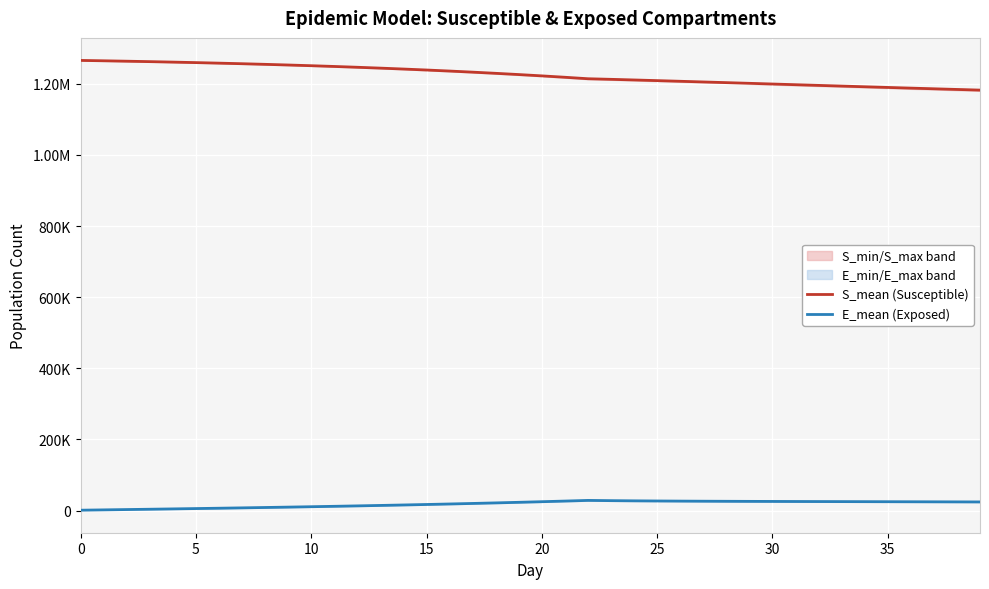

What is the sum of the S_mean (Susceptible) values at 19 and 32?

2421461.0